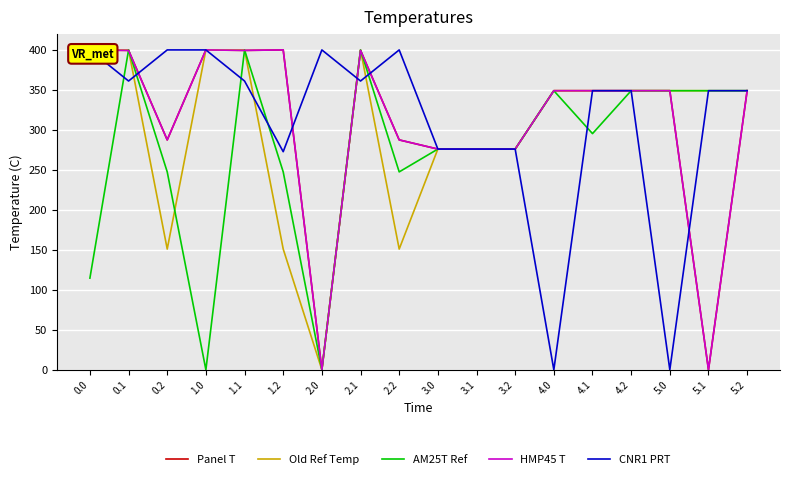

How many times do HMP45 T and CNR1 PRT cross each other?

5